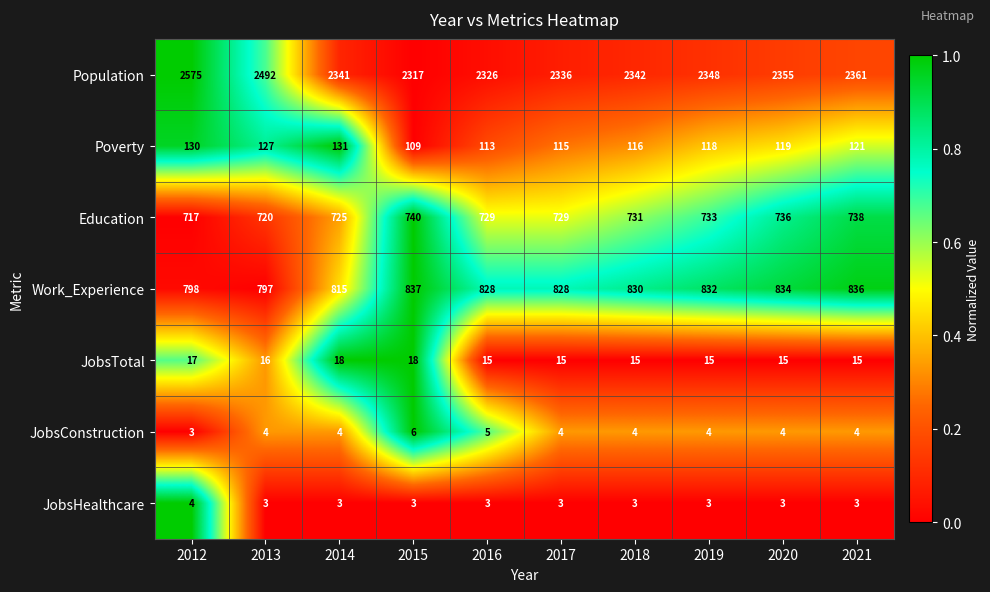

The value of JobsHealthcare at 2019 is 2. True or false?

False